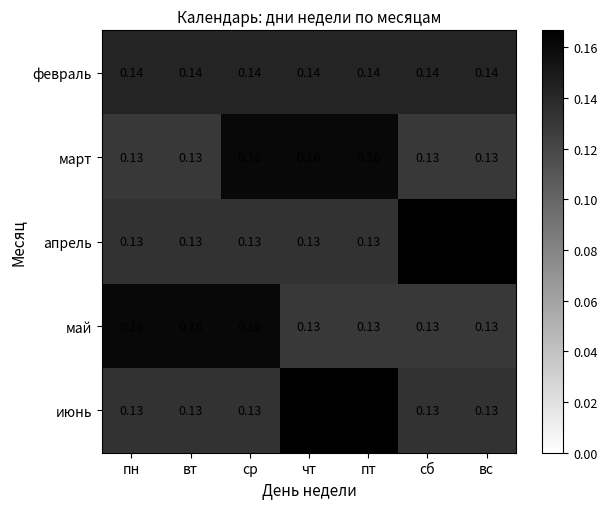

Which series changed the most between пн and чт?

июнь